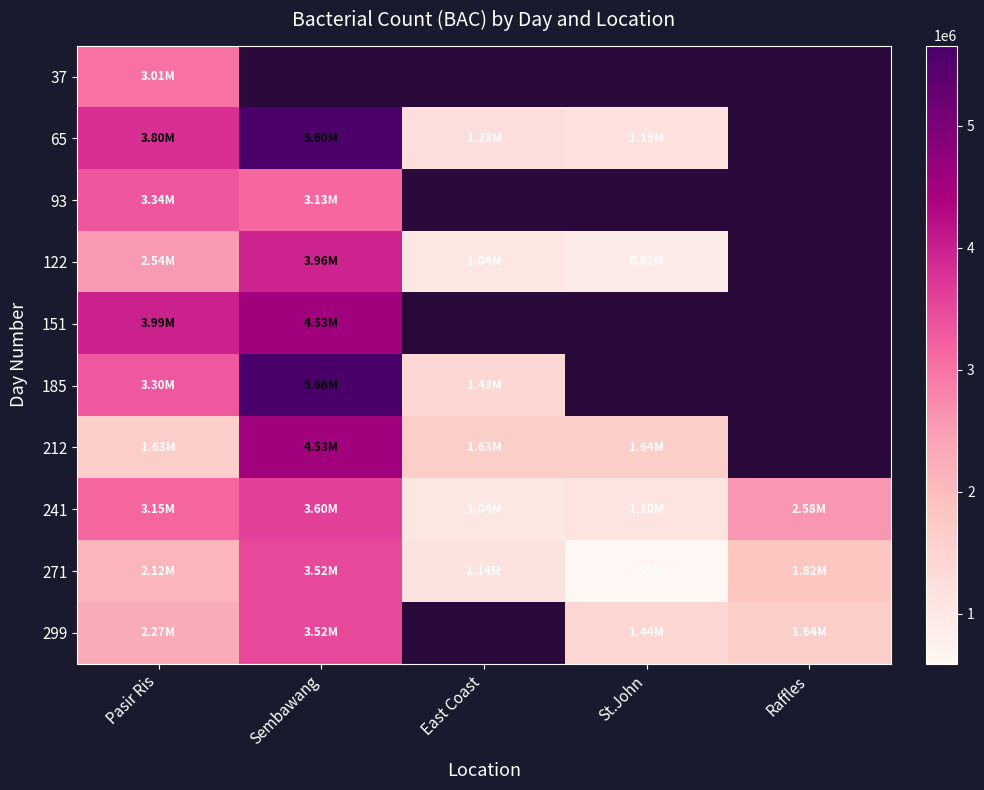

At how many categories does at least one series exceed 3953602?

2